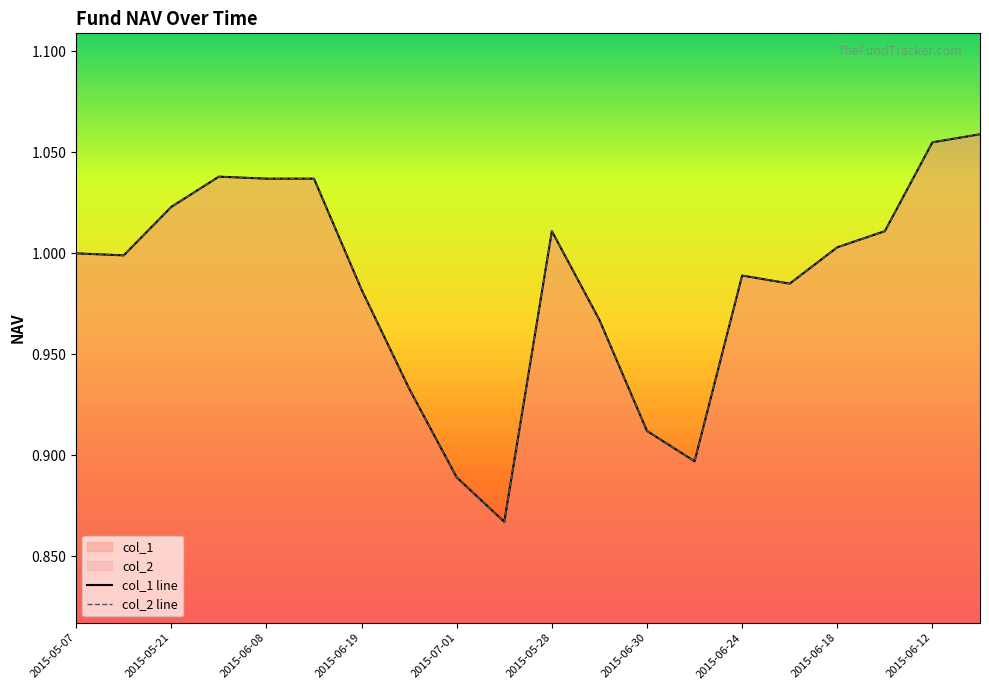

What is the label of the 4th point from the left?

2015-06-01